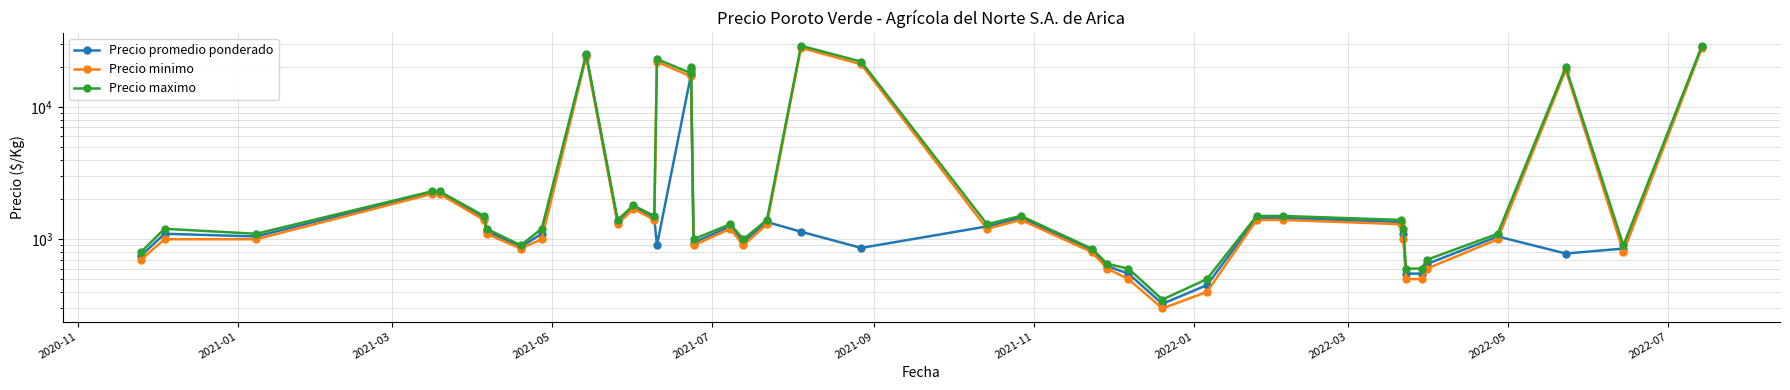

Between 2021-03 and 2022-01, which is larger?

2021-03